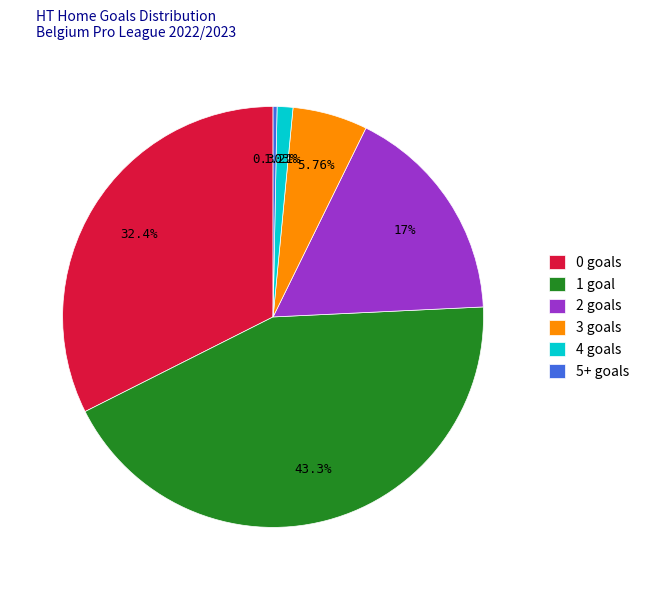

Which category has the biggest portion of the pie?

1 goal